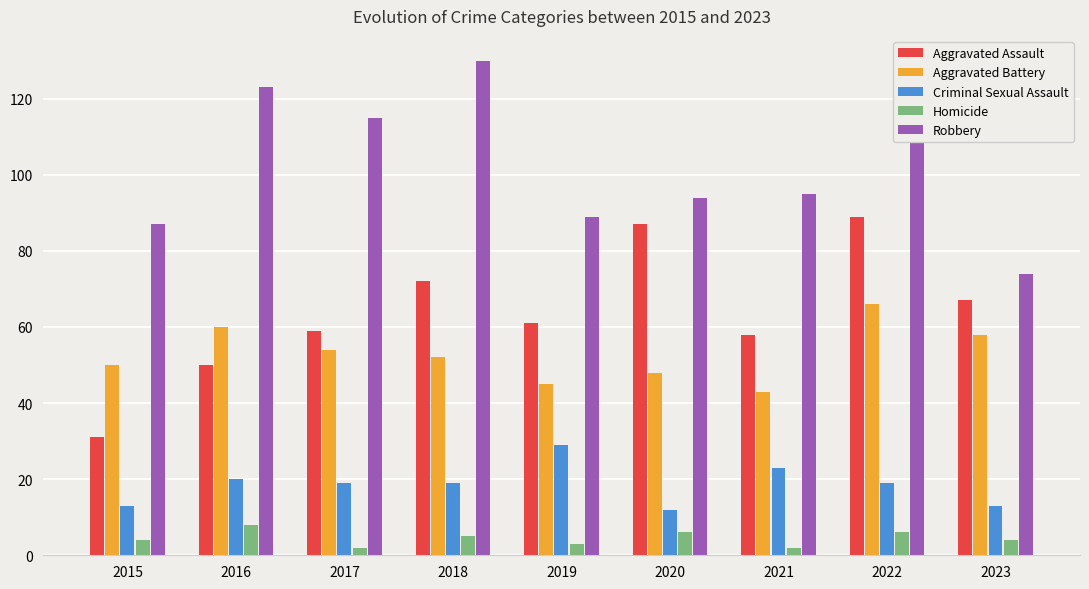

At which label does Aggravated Assault reach its peak?

2022